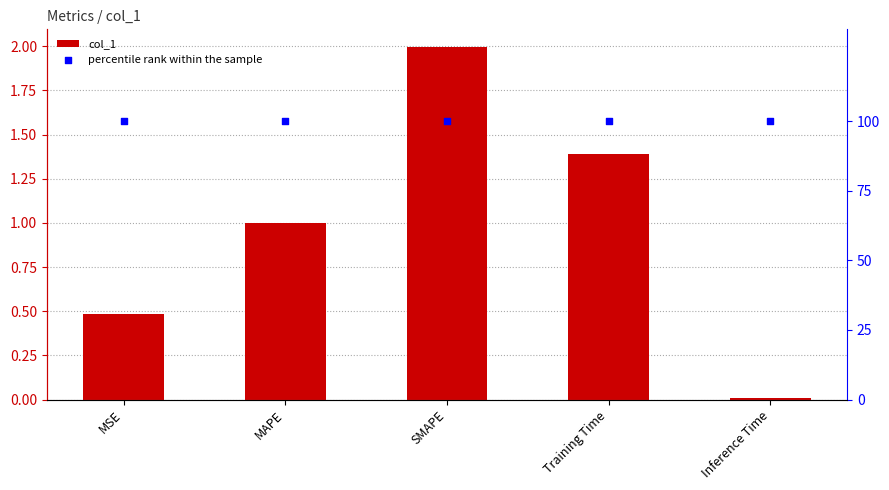

What are all the series names shown in the legend?

col_1, percentile rank within the sample